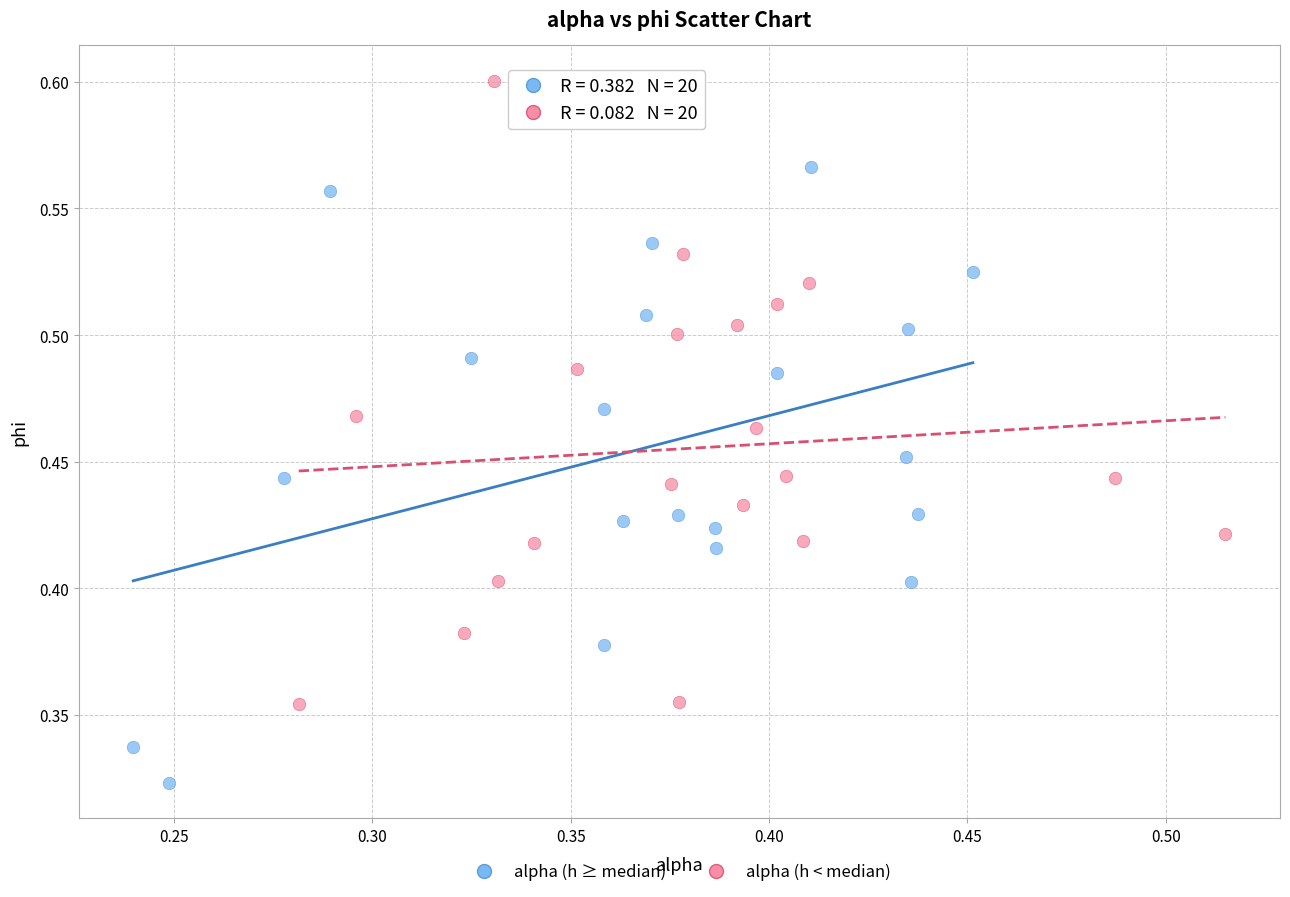

Which series contains the highest Y value?

alpha (h < median)